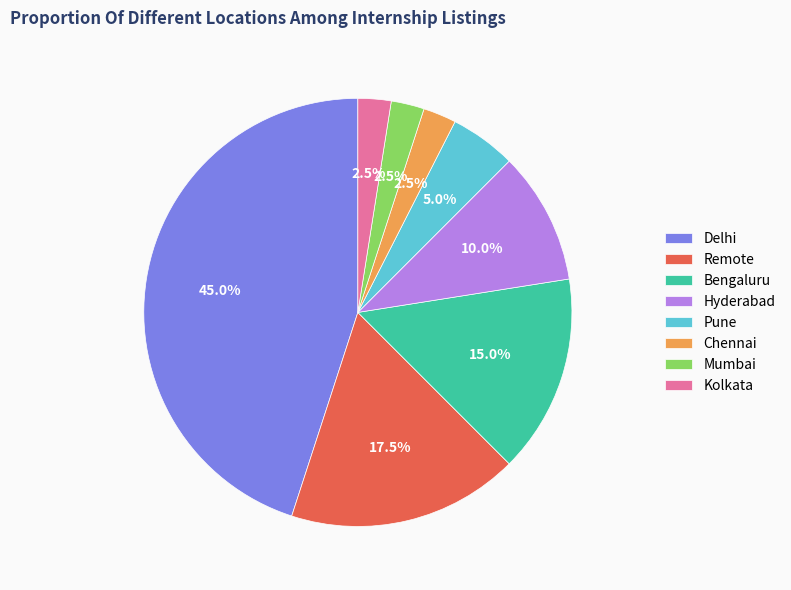

How many slices are in this pie chart?

8